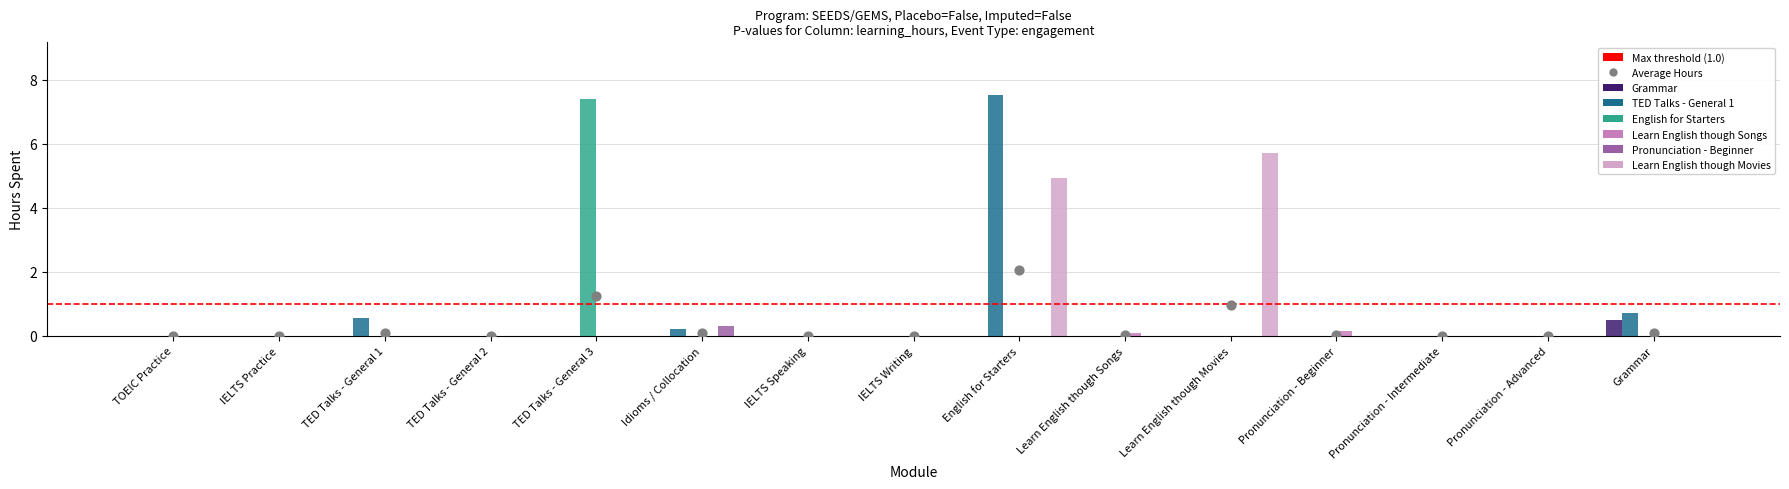

Is the value of Learn English though Songs at Pronunciation - Beginner greater than the value of TED Talks - General 1 at Pronunciation - Advanced?

Yes